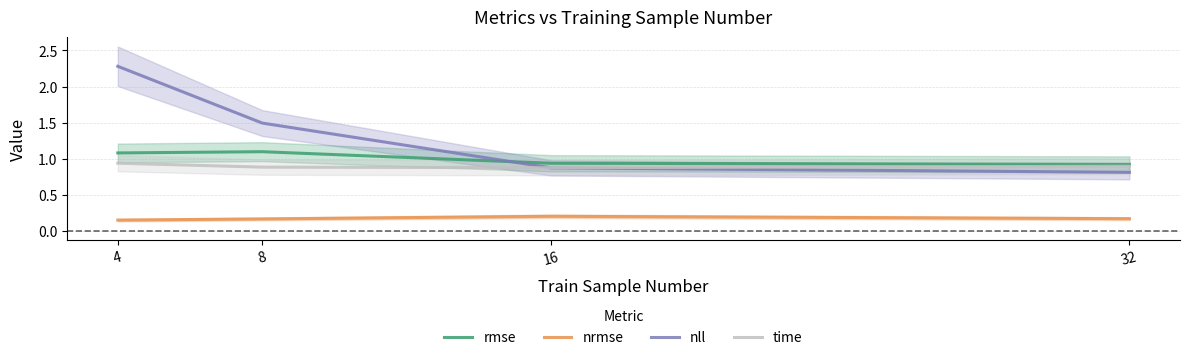

The value of nll at 4 is 2.3. True or false?

True